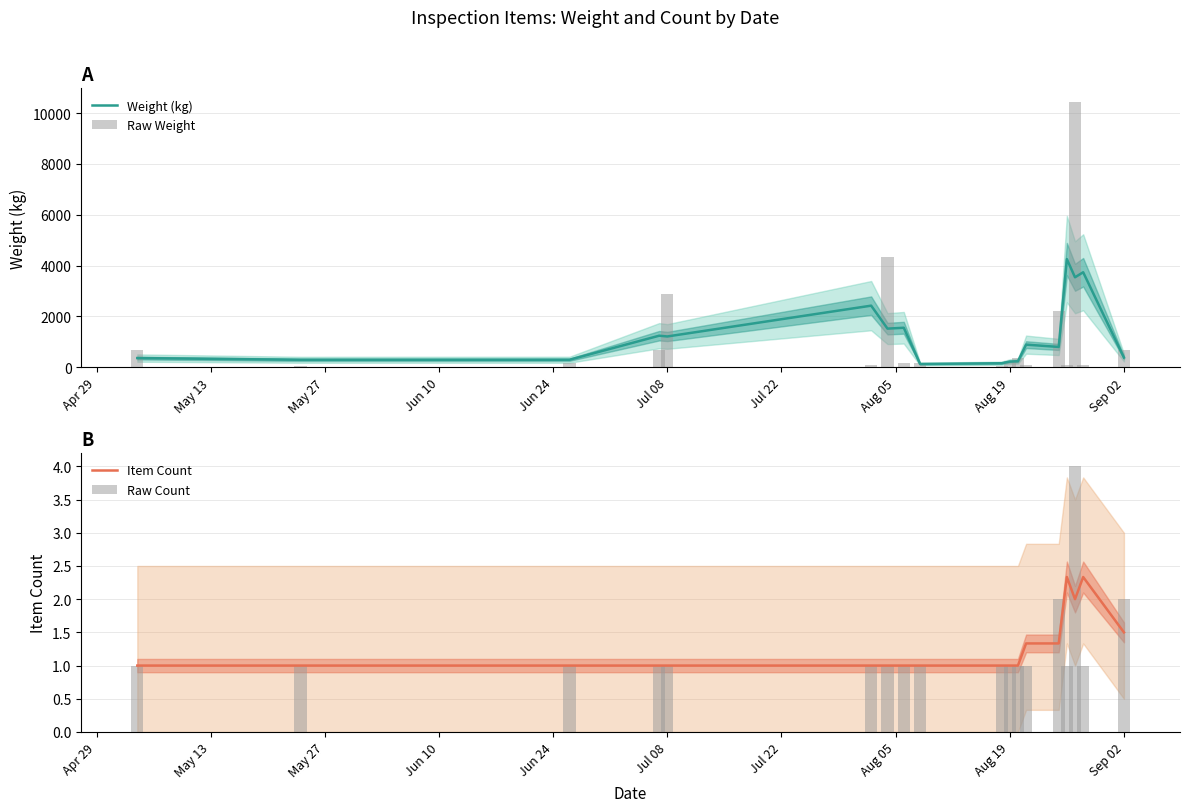

What is the sum of all Raw Count values?

23.0